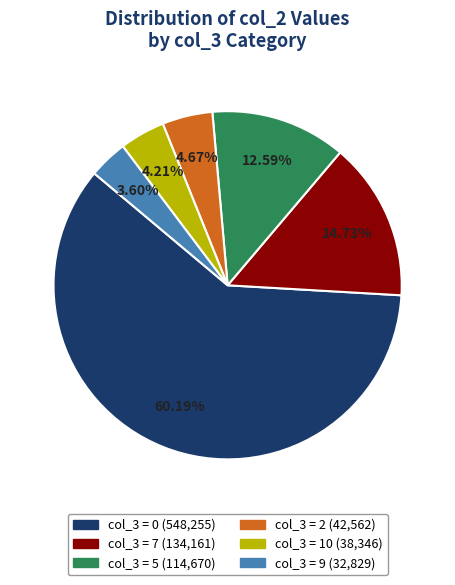

Does any single category account for the majority?

Yes